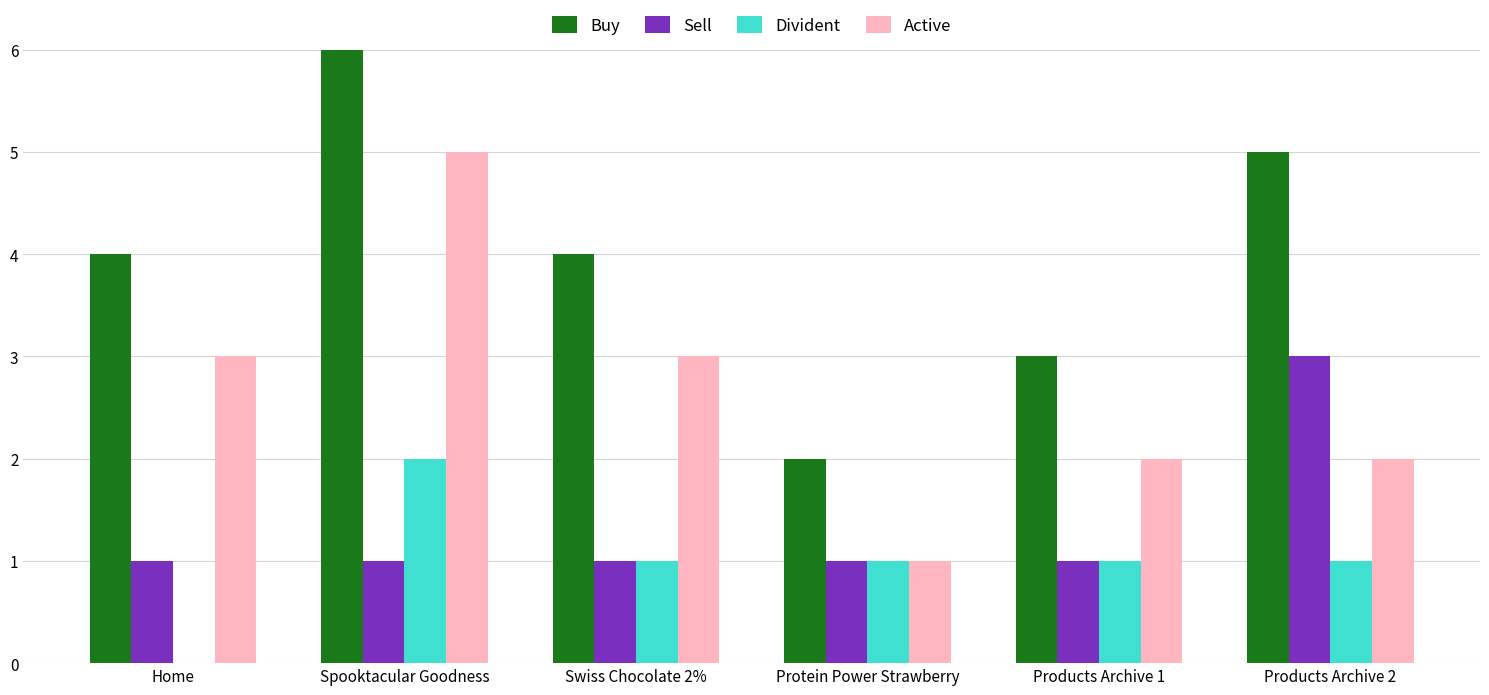

Does the chart contain stacked bars?

No